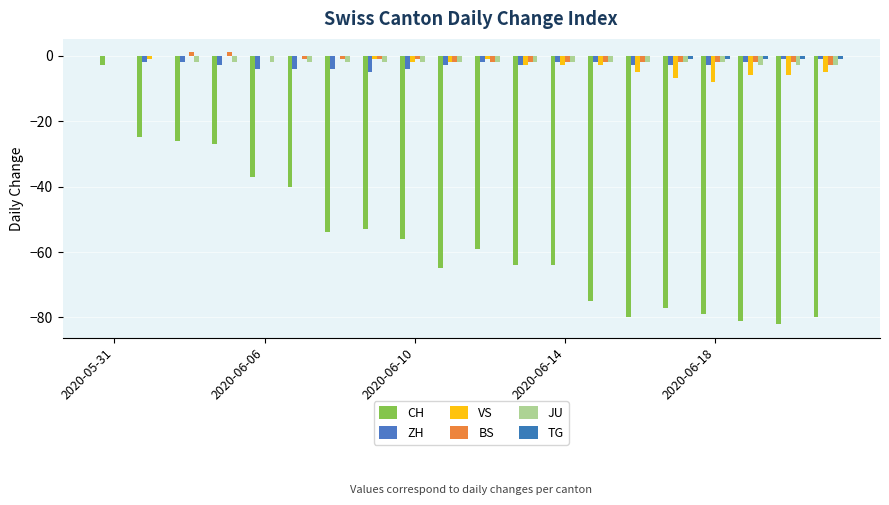

Which series has the largest range (max minus min)?

CH